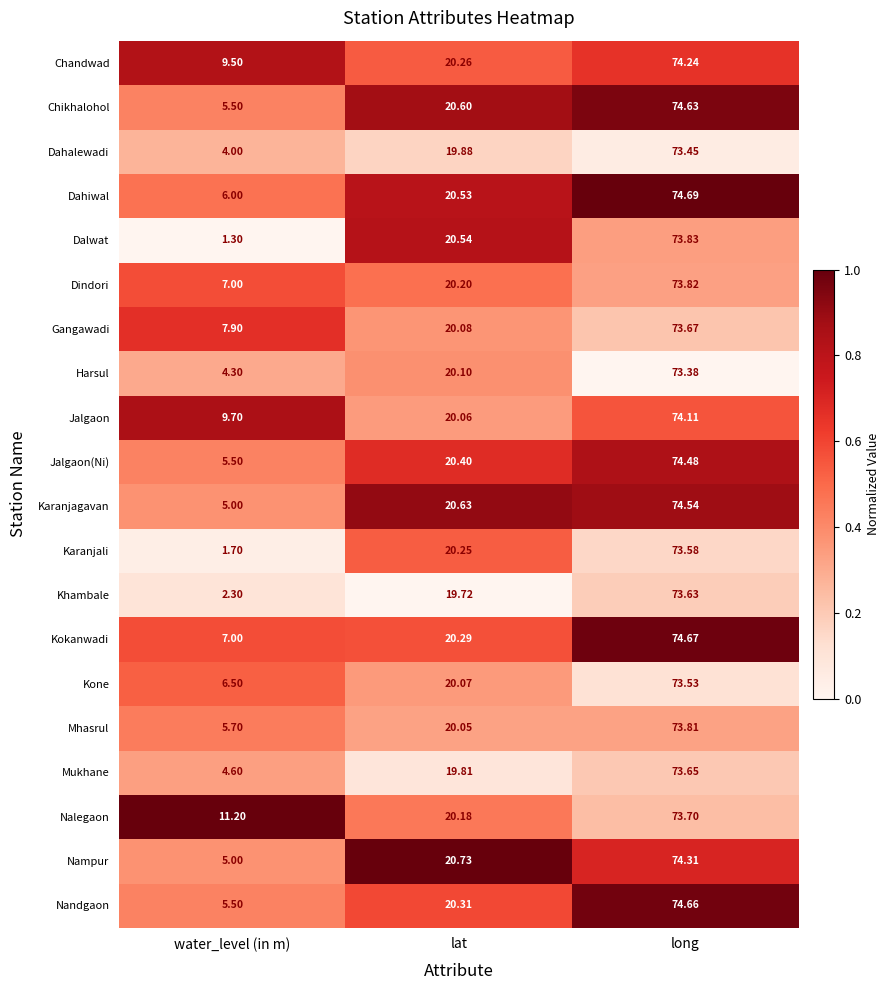

Between water_level (in m) and lat, which series saw the biggest shift?

Dalwat